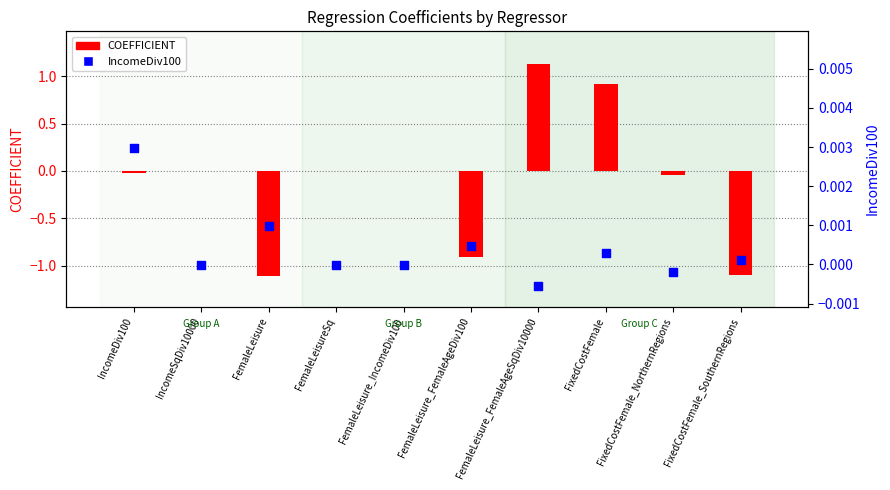

What is the total value across all series at FemaleLeisure?

-1.1